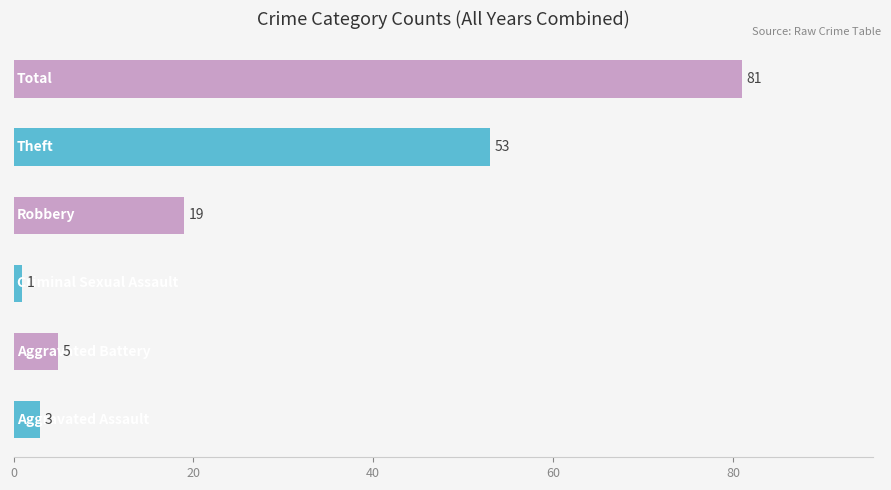

How many data points does each series have?

6